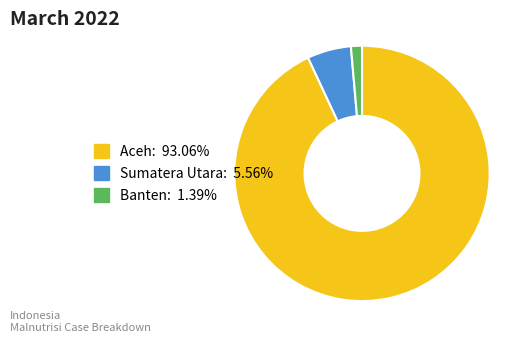

Which has a higher value, Banten or Aceh?

Aceh